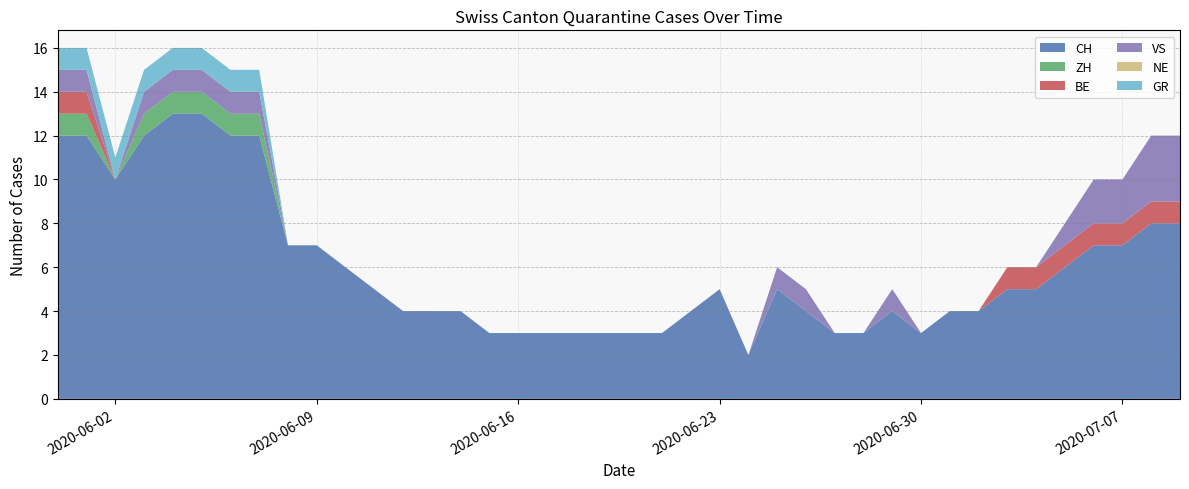

Reading right to left, transcribe all the data shown in this chart.

CH: 8	8	7	7	6	5	5	4	4	3	4	3	3	4	5	2	5	4	3	3	3	3	3	3	3	4	4	4	5	6	7	7	12	12	13	13	12	10	12	12
ZH: 0	0	0	0	0	0	0	0	0	0	0	0	0	0	0	0	0	0	0	0	0	0	0	0	0	0	0	0	0	0	0	0	1	1	1	1	1	0	1	1
BE: 1	1	1	1	1	1	1	0	0	0	0	0	0	0	0	0	0	0	0	0	0	0	0	0	0	0	0	0	0	0	0	0	0	0	0	0	0	0	1	1
VS: 3	3	2	2	1	0	0	0	0	0	1	0	0	1	1	0	0	0	0	0	0	0	0	0	0	0	0	0	0	0	0	0	1	1	1	1	1	0	1	1
NE: 0	0	0	0	0	0	0	0	0	0	0	0	0	0	0	0	0	0	0	0	0	0	0	0	0	0	0	0	0	0	0	0	0	0	0	0	0	0	0	0
GR: 0	0	0	0	0	0	0	0	0	0	0	0	0	0	0	0	0	0	0	0	0	0	0	0	0	0	0	0	0	0	0	0	1	1	1	1	1	1	1	1